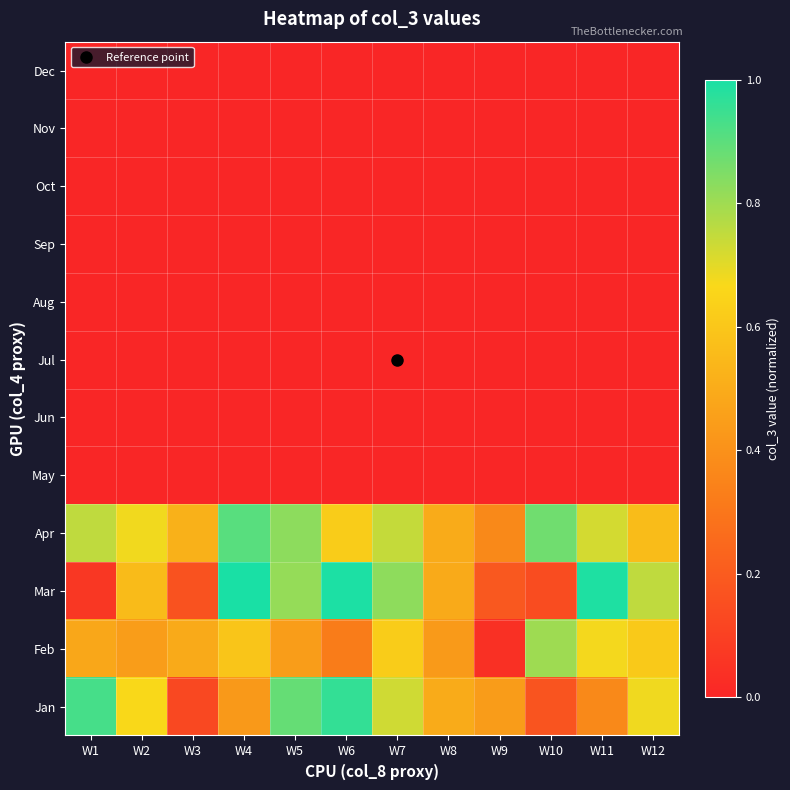

Reading right to left, list all the values displayed in this chart.

Jan: W12=0.7	W11=0.4	W10=0.2	W9=0.4	W8=0.5	W7=0.7	W6=1.0	W5=0.9	W4=0.4	W3=0.1	W2=0.7	W1=0.9
Feb: W12=0.6	W11=0.7	W10=0.8	W9=0.0	W8=0.4	W7=0.6	W6=0.3	W5=0.4	W4=0.6	W3=0.5	W2=0.4	W1=0.5
Mar: W12=0.8	W11=1.0	W10=0.1	W9=0.2	W8=0.5	W7=0.8	W6=1.0	W5=0.8	W4=1.0	W3=0.2	W2=0.6	W1=0.1
Apr: W12=0.6	W11=0.7	W10=0.9	W9=0.4	W8=0.5	W7=0.7	W6=0.6	W5=0.8	W4=0.9	W3=0.5	W2=0.7	W1=0.8
May: W12=0.0	W11=0.0	W10=0.0	W9=0.0	W8=0.0	W7=0.0	W6=0.0	W5=0.0	W4=0.0	W3=0.0	W2=0.0	W1=0.0
Jun: W12=0.0	W11=0.0	W10=0.0	W9=0.0	W8=0.0	W7=0.0	W6=0.0	W5=0.0	W4=0.0	W3=0.0	W2=0.0	W1=0.0
Jul: W12=0.0	W11=0.0	W10=0.0	W9=0.0	W8=0.0	W7=0.0	W6=0.0	W5=0.0	W4=0.0	W3=0.0	W2=0.0	W1=0.0
Aug: W12=0.0	W11=0.0	W10=0.0	W9=0.0	W8=0.0	W7=0.0	W6=0.0	W5=0.0	W4=0.0	W3=0.0	W2=0.0	W1=0.0
Sep: W12=0.0	W11=0.0	W10=0.0	W9=0.0	W8=0.0	W7=0.0	W6=0.0	W5=0.0	W4=0.0	W3=0.0	W2=0.0	W1=0.0
Oct: W12=0.0	W11=0.0	W10=0.0	W9=0.0	W8=0.0	W7=0.0	W6=0.0	W5=0.0	W4=0.0	W3=0.0	W2=0.0	W1=0.0
Nov: W12=0.0	W11=0.0	W10=0.0	W9=0.0	W8=0.0	W7=0.0	W6=0.0	W5=0.0	W4=0.0	W3=0.0	W2=0.0	W1=0.0
Dec: W12=0.0	W11=0.0	W10=0.0	W9=0.0	W8=0.0	W7=0.0	W6=0.0	W5=0.0	W4=0.0	W3=0.0	W2=0.0	W1=0.0